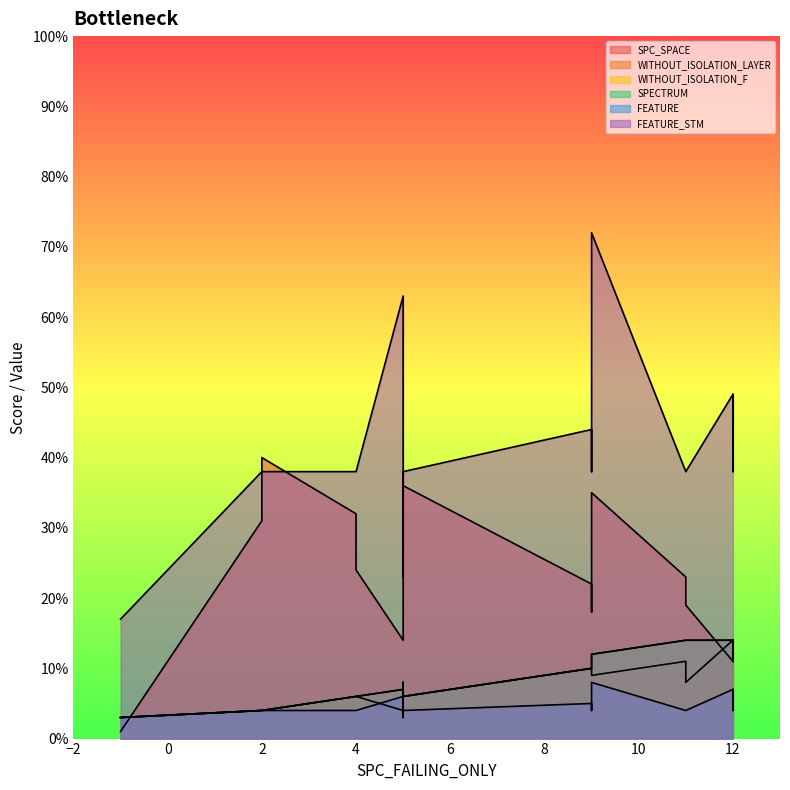

What are all the series names shown in the legend?

SPC_SPACE, WITHOUT_ISOLATION_LAYER, WITHOUT_ISOLATION_F, SPECTRUM, FEATURE, FEATURE_STM